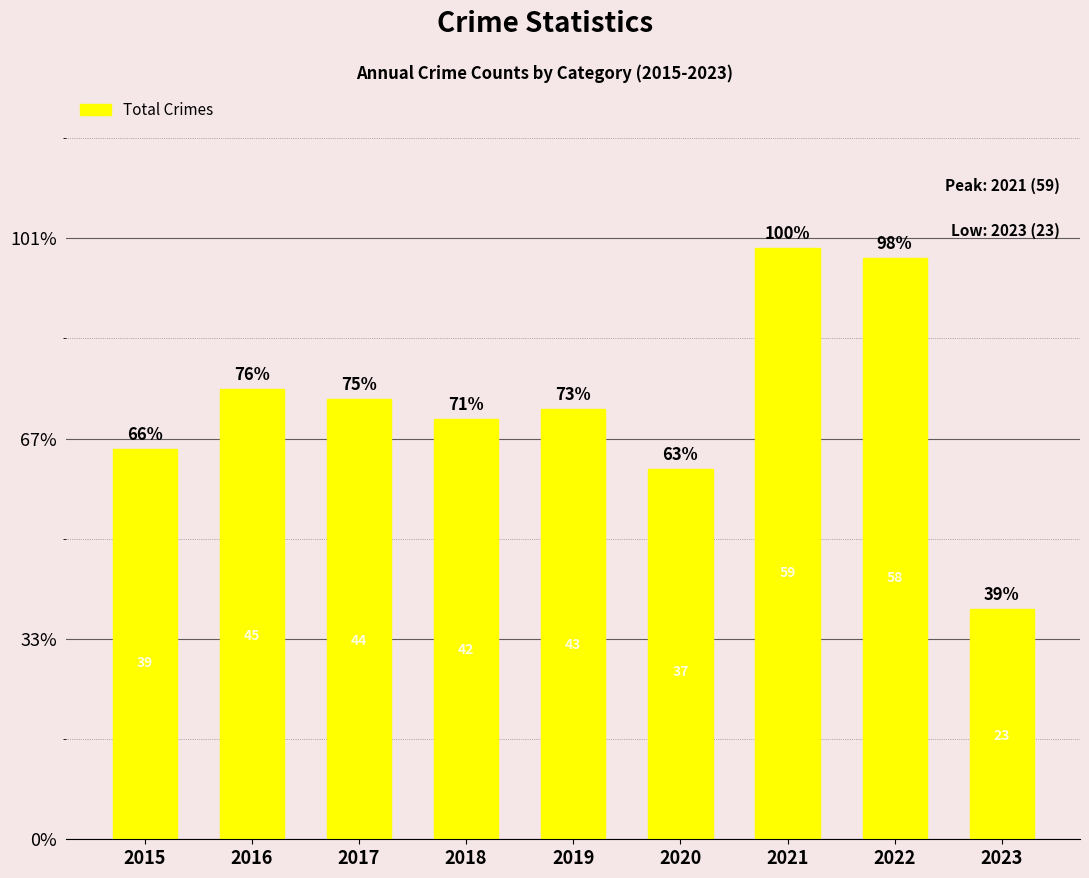

Are the bars horizontal?

No